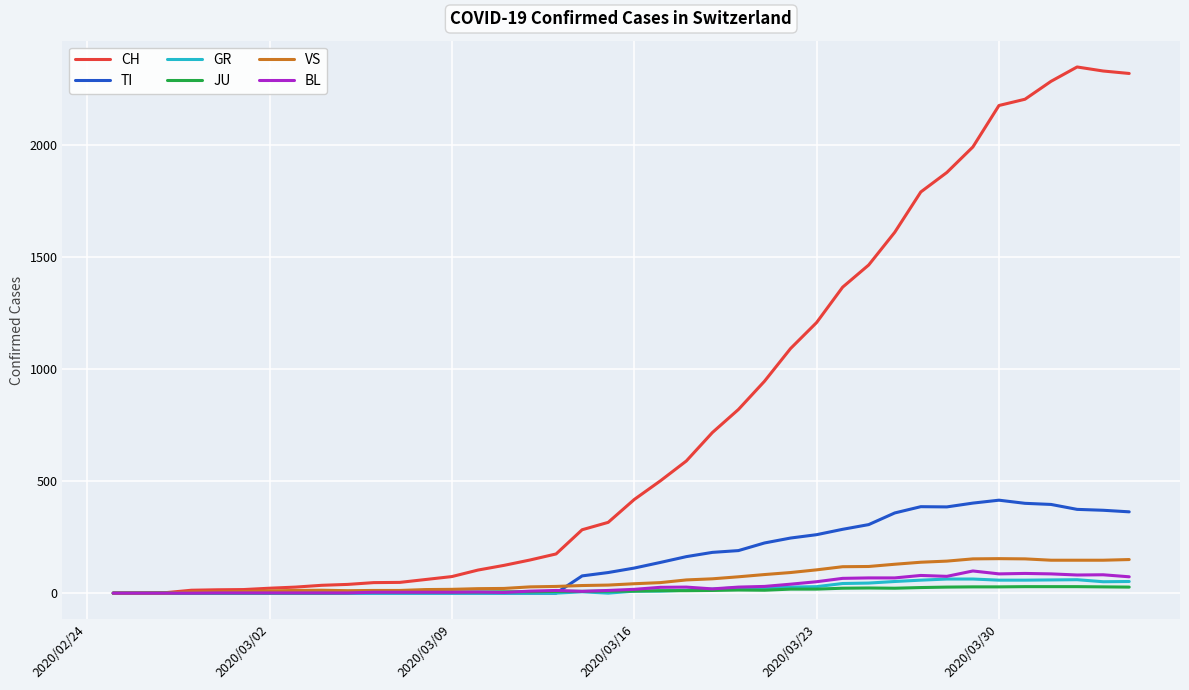

What is the maximum value shown in the chart?

2349